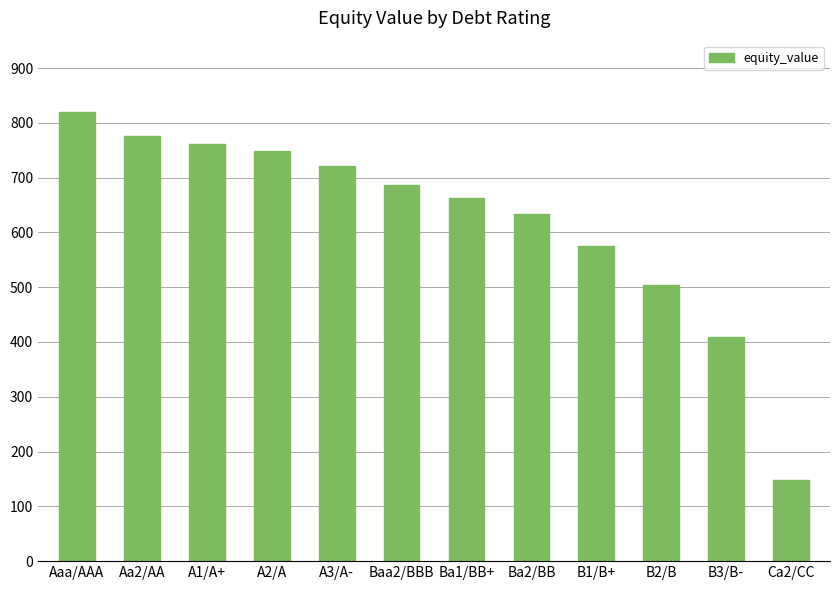

True or false: the data shows 260.3 at Aaa/AAA.

False